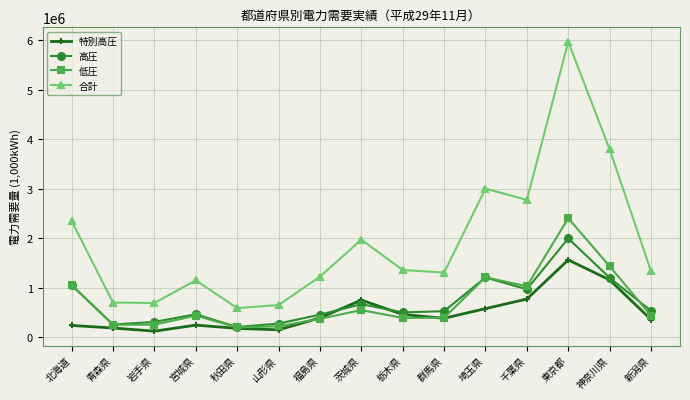

Which series has the largest range (max minus min)?

合計